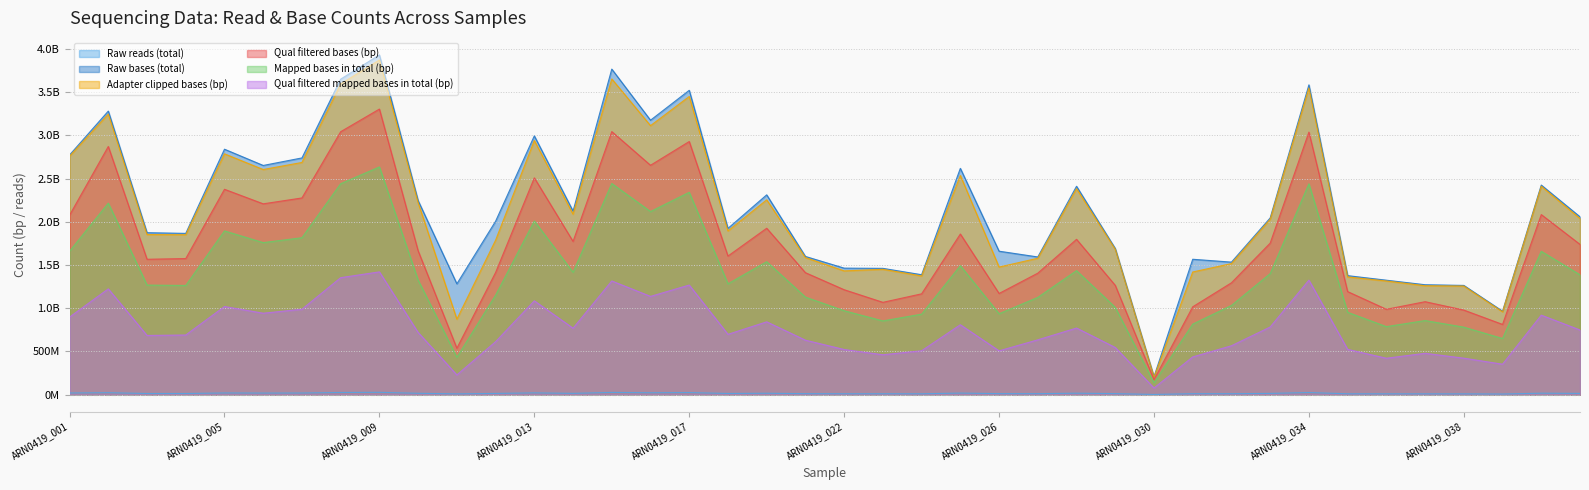

The value of Qual filtered bases (bp) at ARN0419_011 is 143116623. True or false?

False